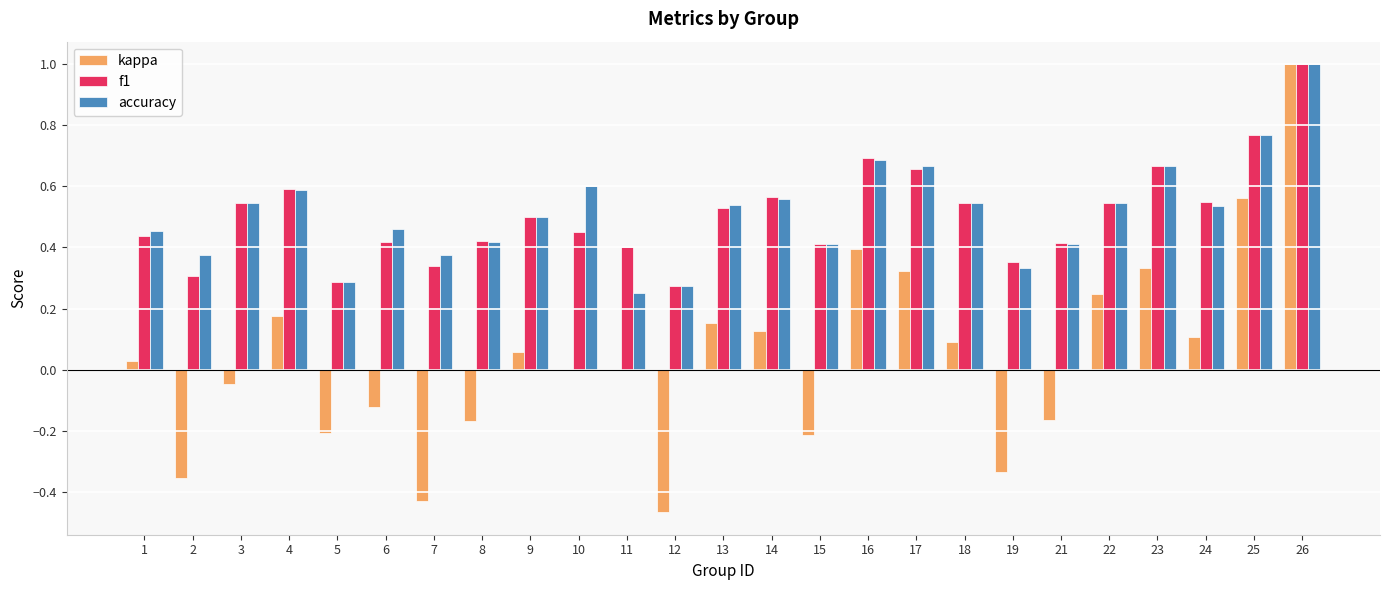

Is it true that f1 equals 0.4 at 19?

True